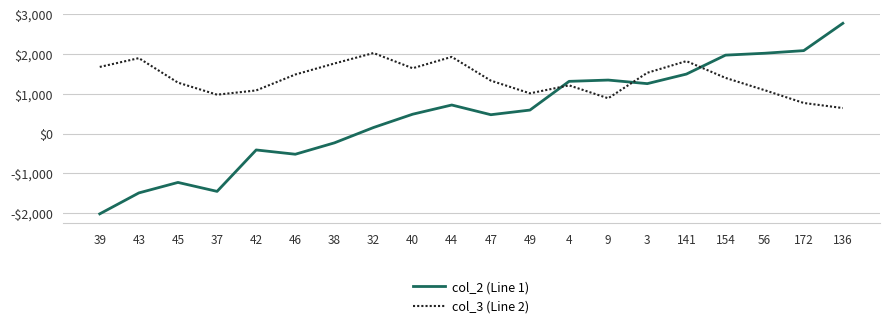

How many interior local peaks does the col_3 (Line 2) series have?

5